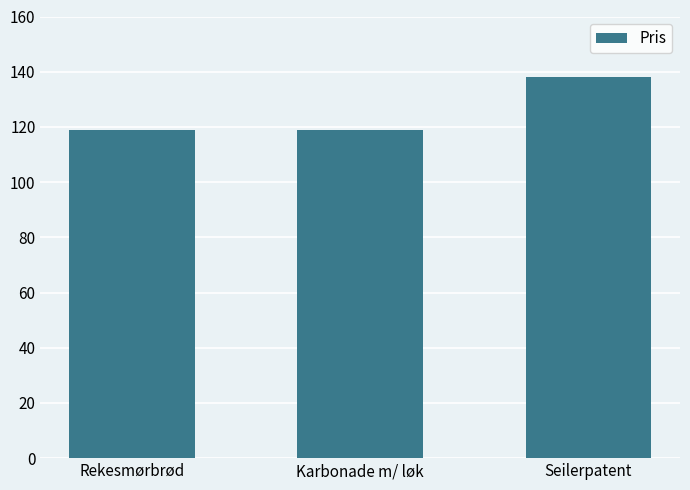

Reading left to right, extract all data points from this chart.

Rekesmørbrød=119	Karbonade m/ løk=119	Seilerpatent=138